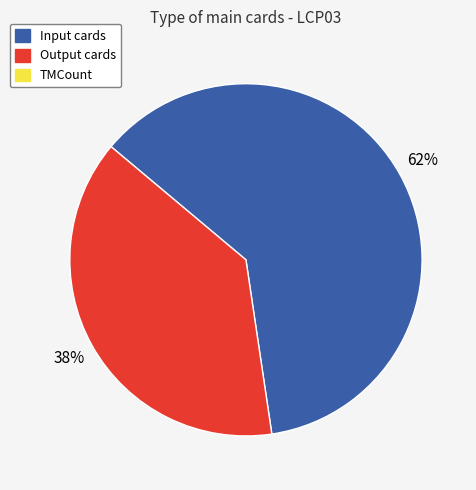

To the nearest percent, what is the average slice percentage?

50%